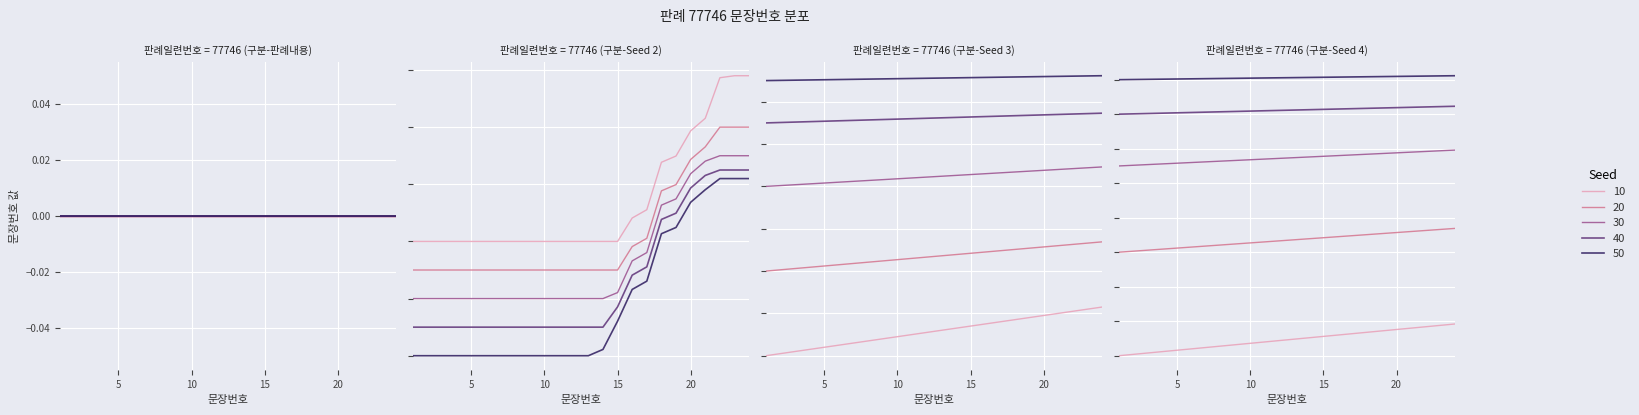

Is this an area chart (filled region under the line)?

No